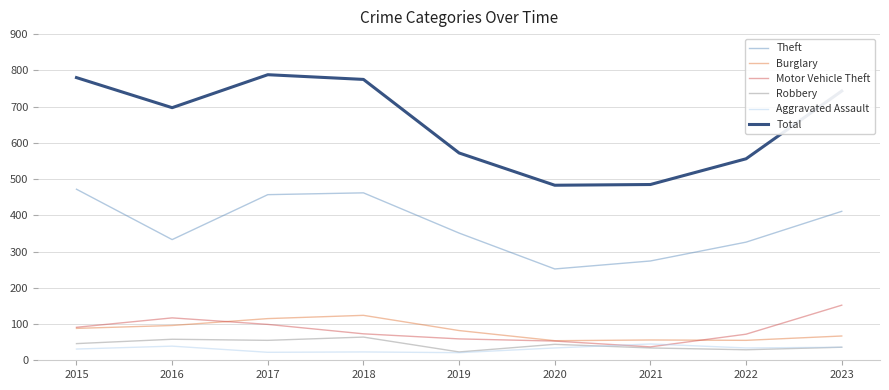

Which category has the highest value in the Burglary series?

2018